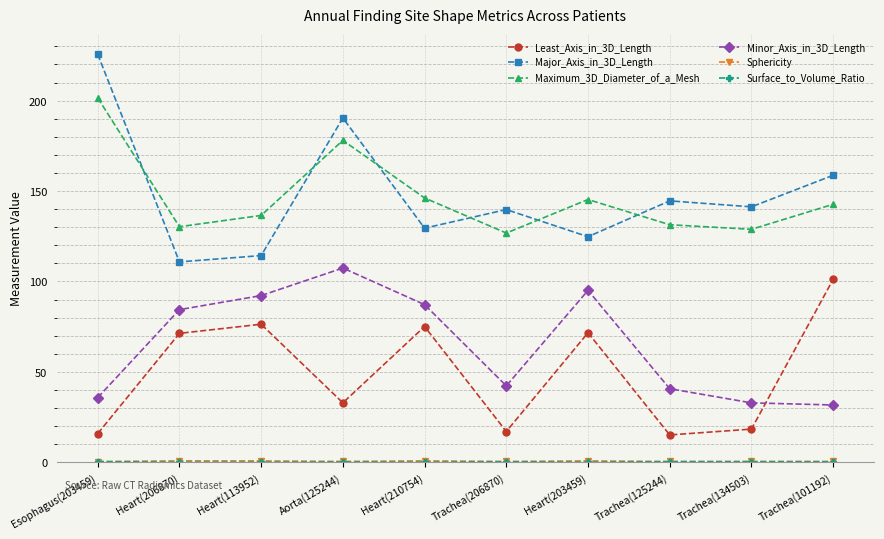

Is the value of Minor_Axis_in_3D_Length at Heart(203459) greater than the value of Least_Axis_in_3D_Length at Heart(113952)?

Yes